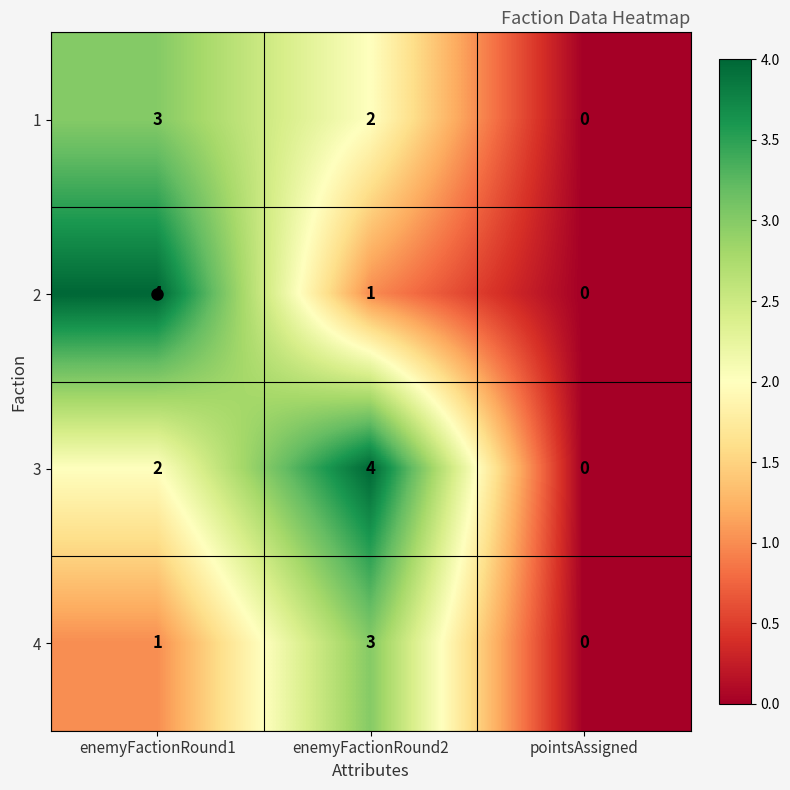

True or false: 3 has a value of 1 at enemyFactionRound1.

False